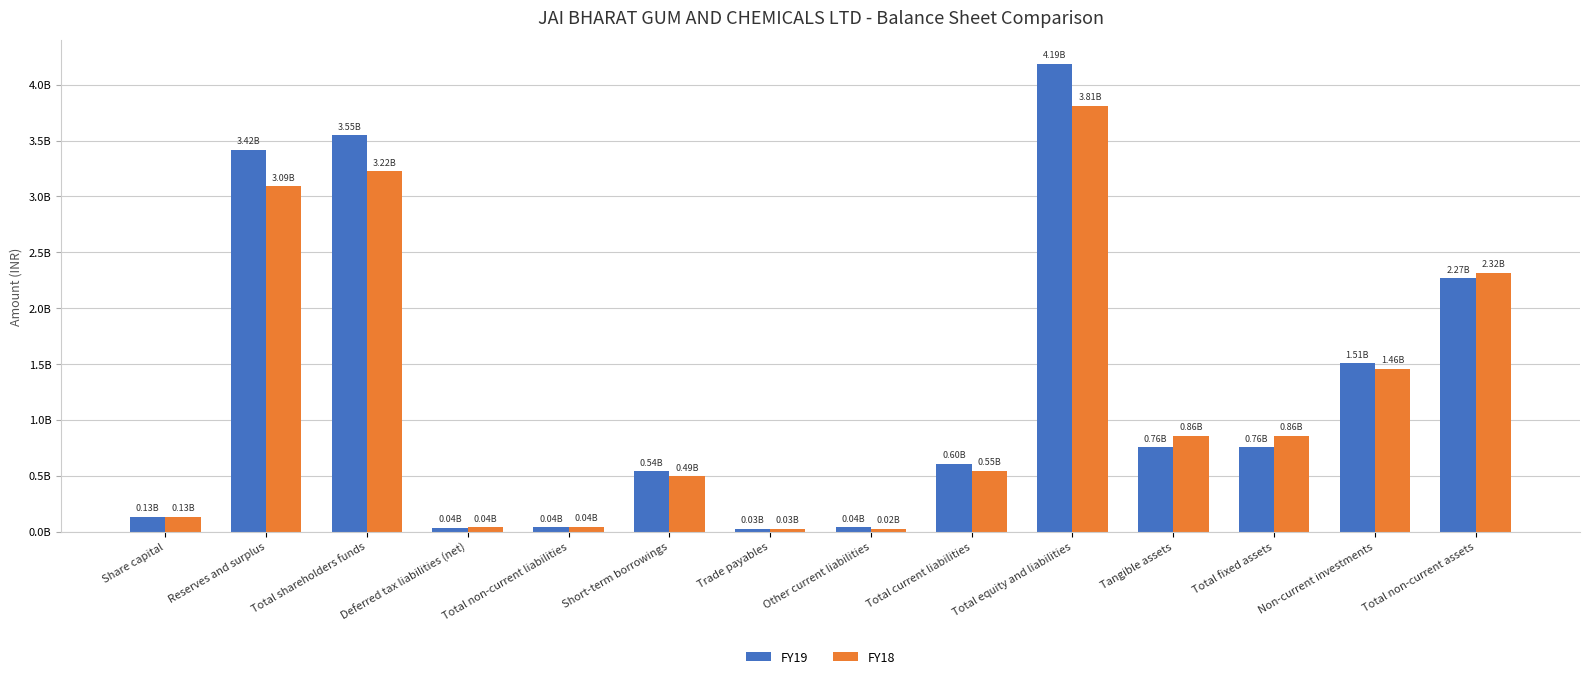

What are all the series names shown in the legend?

FY19, FY18